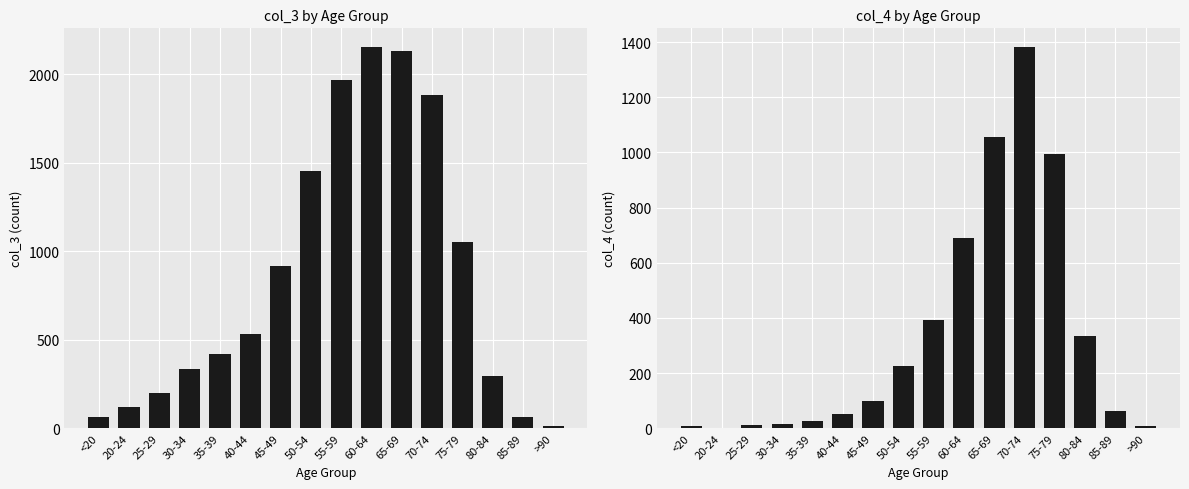

How many values in the col_4 series are below 97?

8